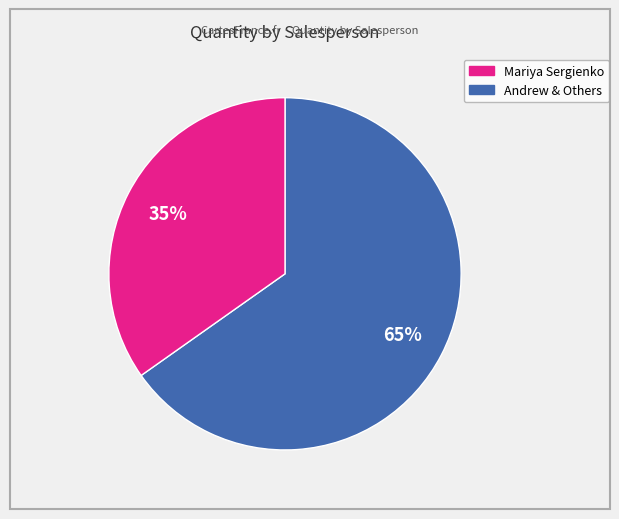

To the nearest percent, what is the average slice percentage?

50%